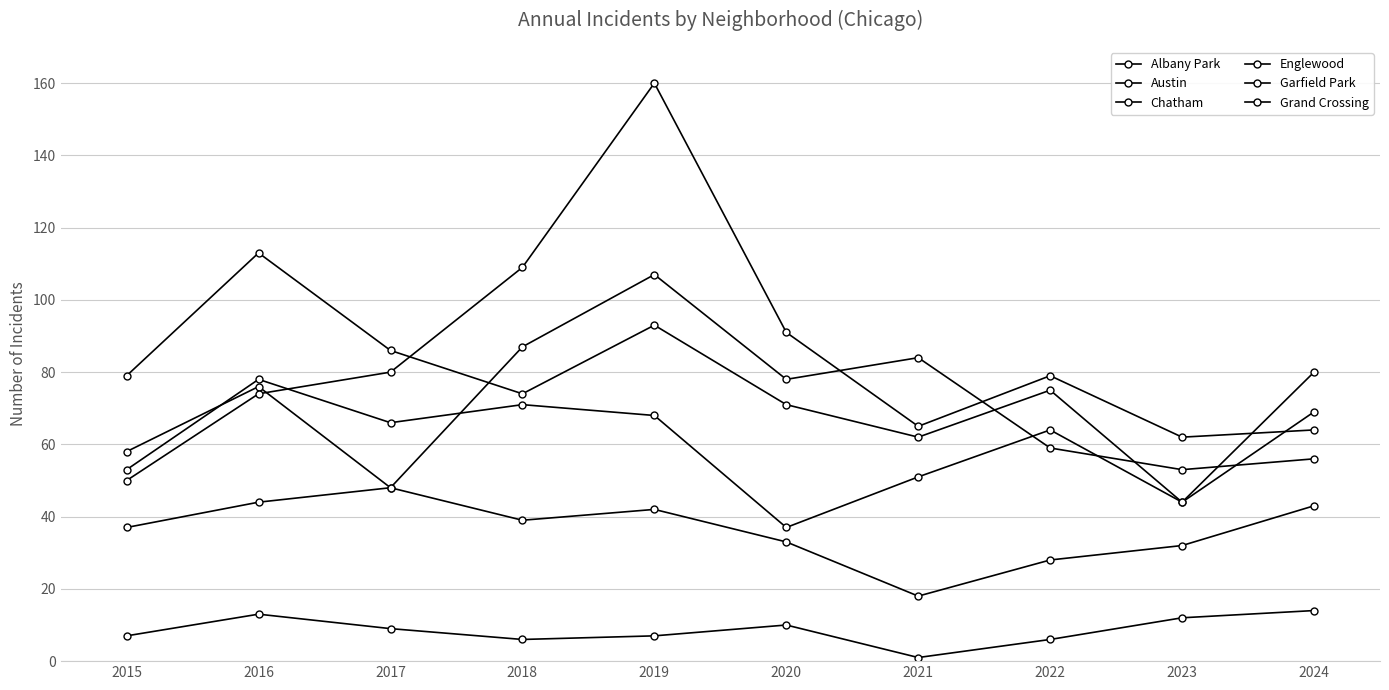

What value does the Grand Crossing series have at 2015?

53